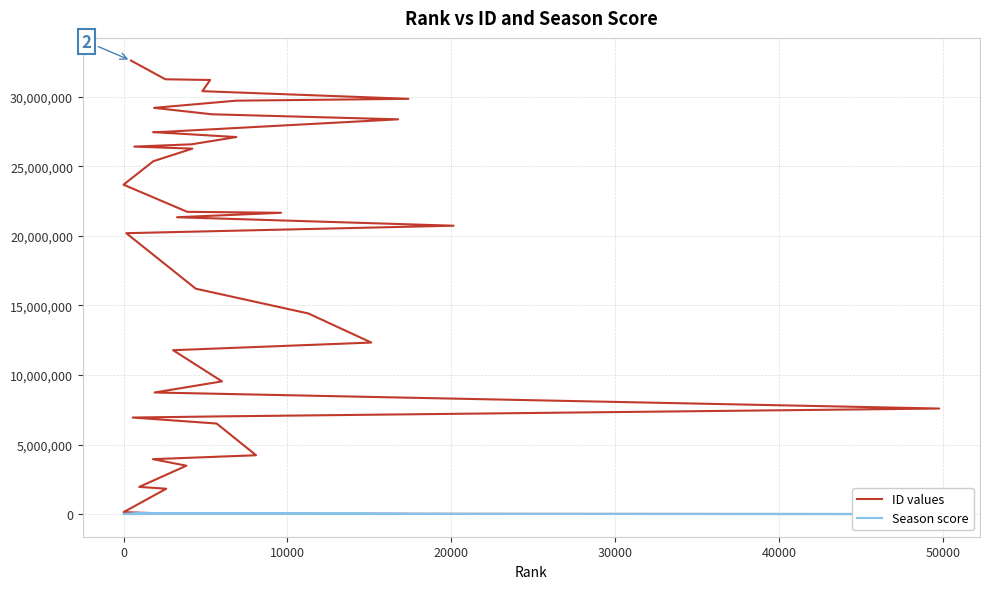

How many values in the ID values series exceed 21345373?

19